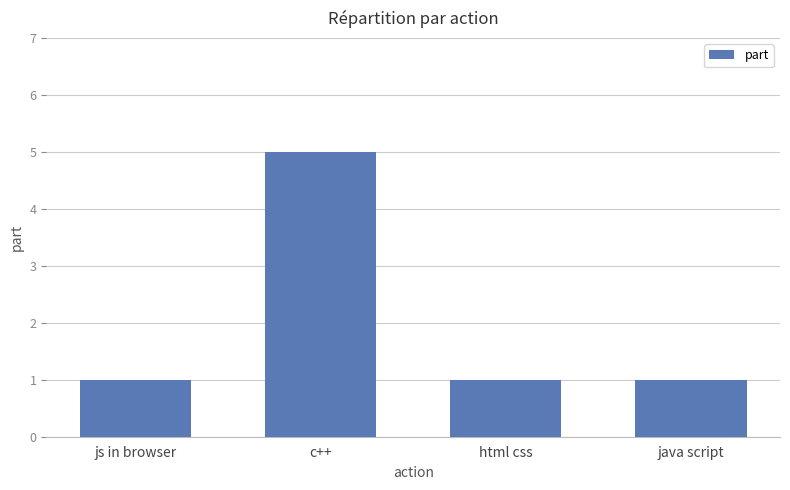

Reading right to left, transcribe all the data shown in this chart.

java script=1	html css=1	c++=5	js in browser=1